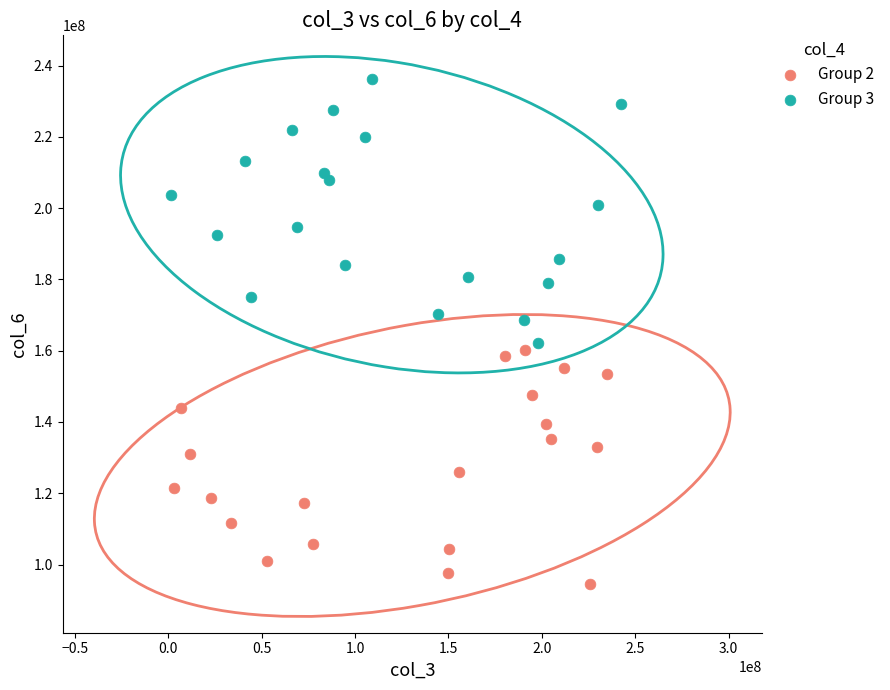

What are all the series names shown in the legend?

Group 2, Group 3